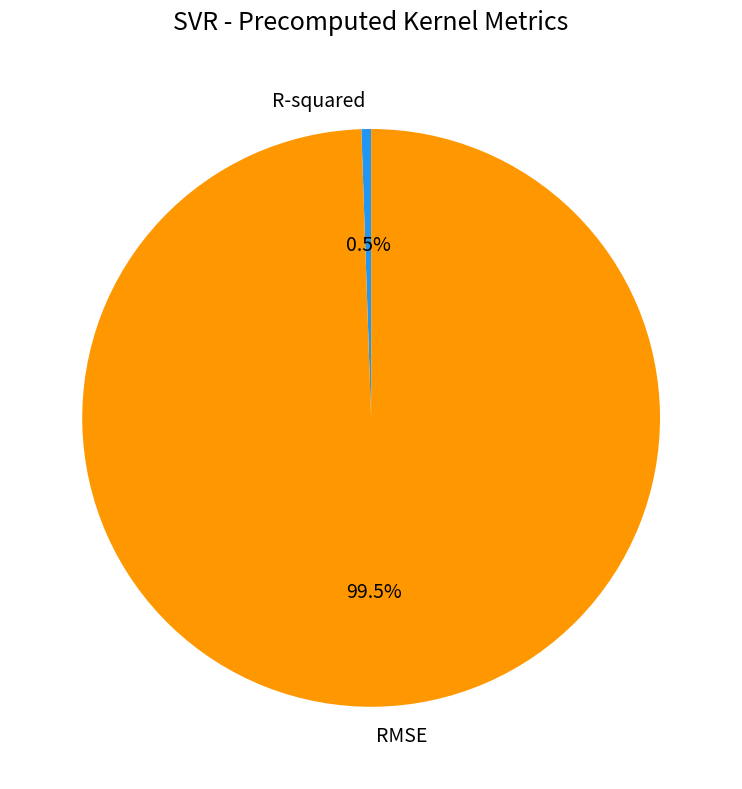

To the nearest percent, what is the average slice percentage?

50%